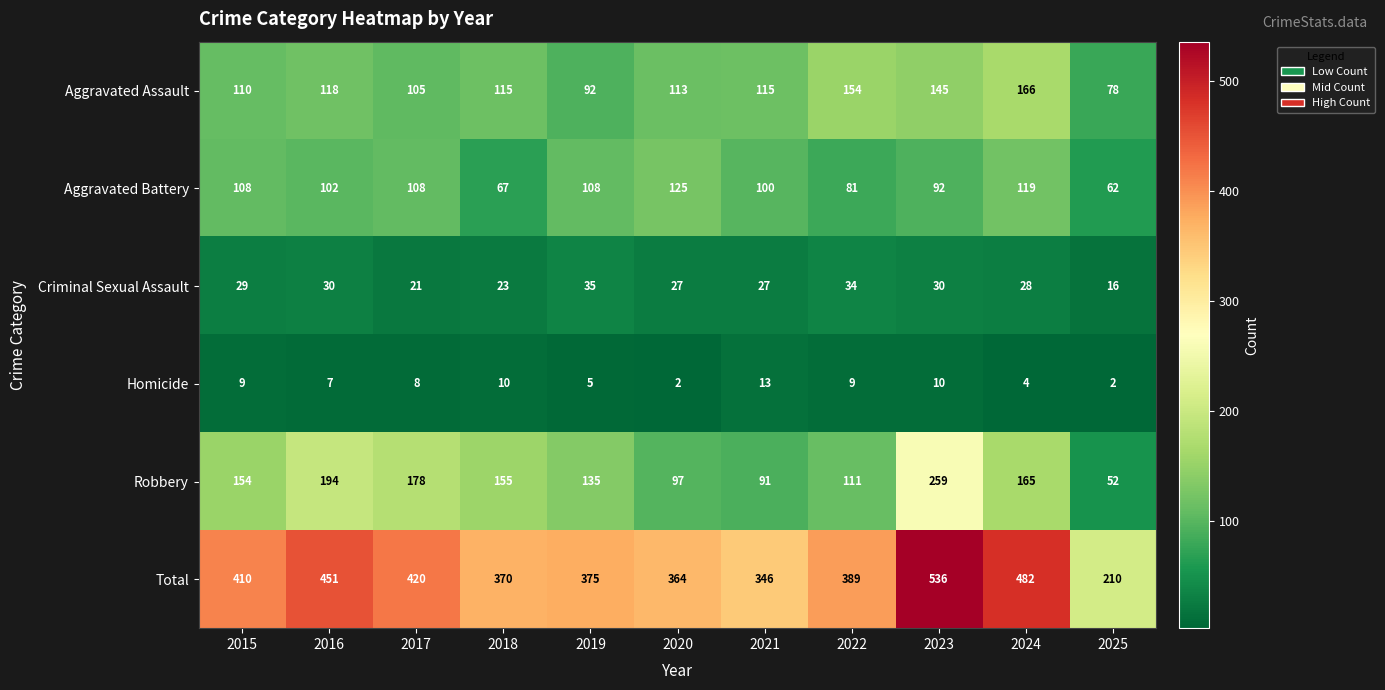

What is the average value of the Aggravated Assault series?

119